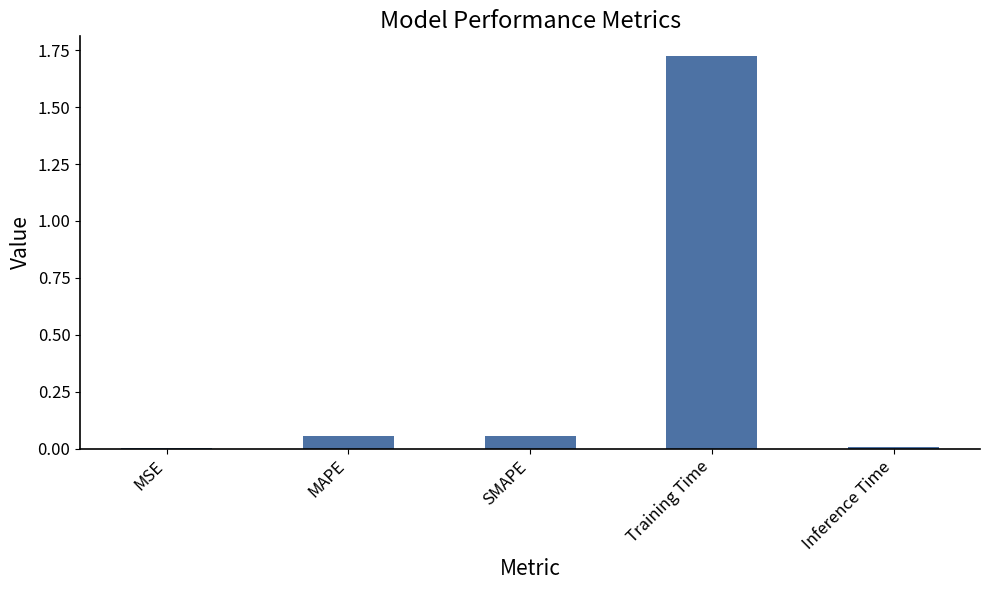

What is the sum of the values at SMAPE and Training Time?

1.8